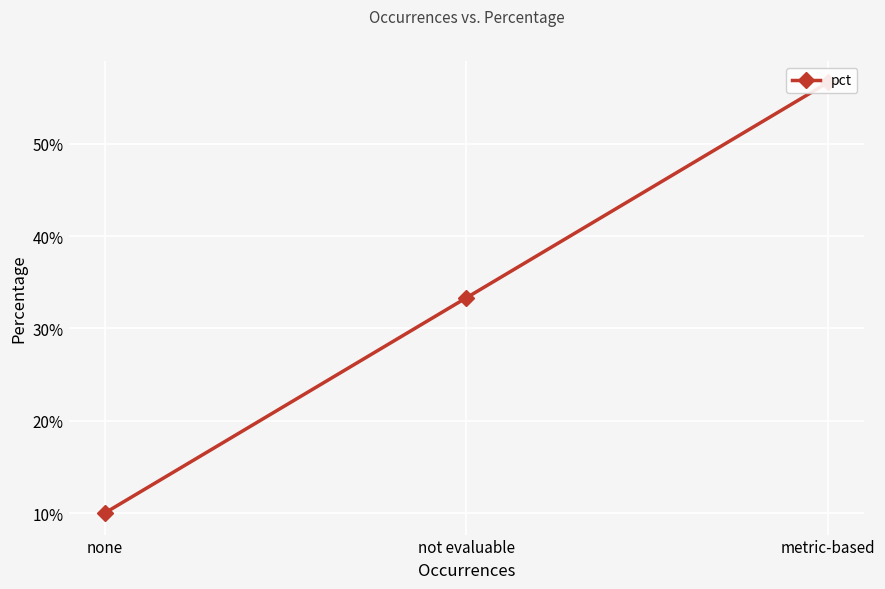

Between not evaluable and none, which is larger?

not evaluable